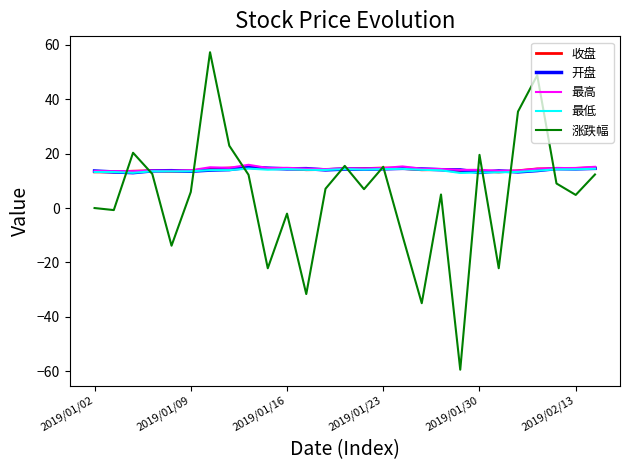

True or false: 涨跌幅 and 收盘 intersect in this chart.

True